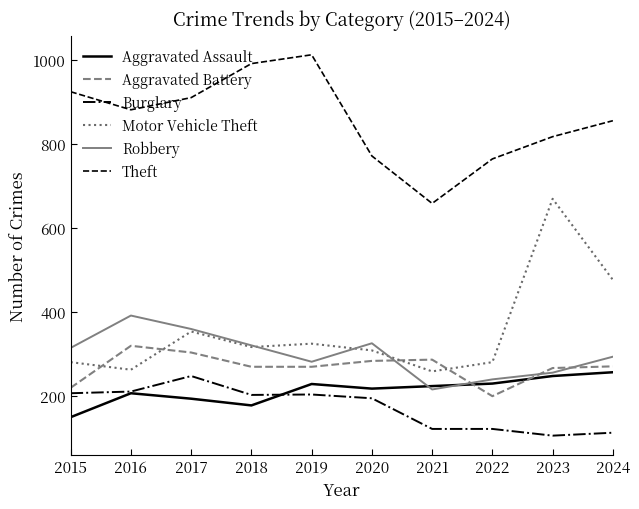

What is the total value across all series at 2017?

2365